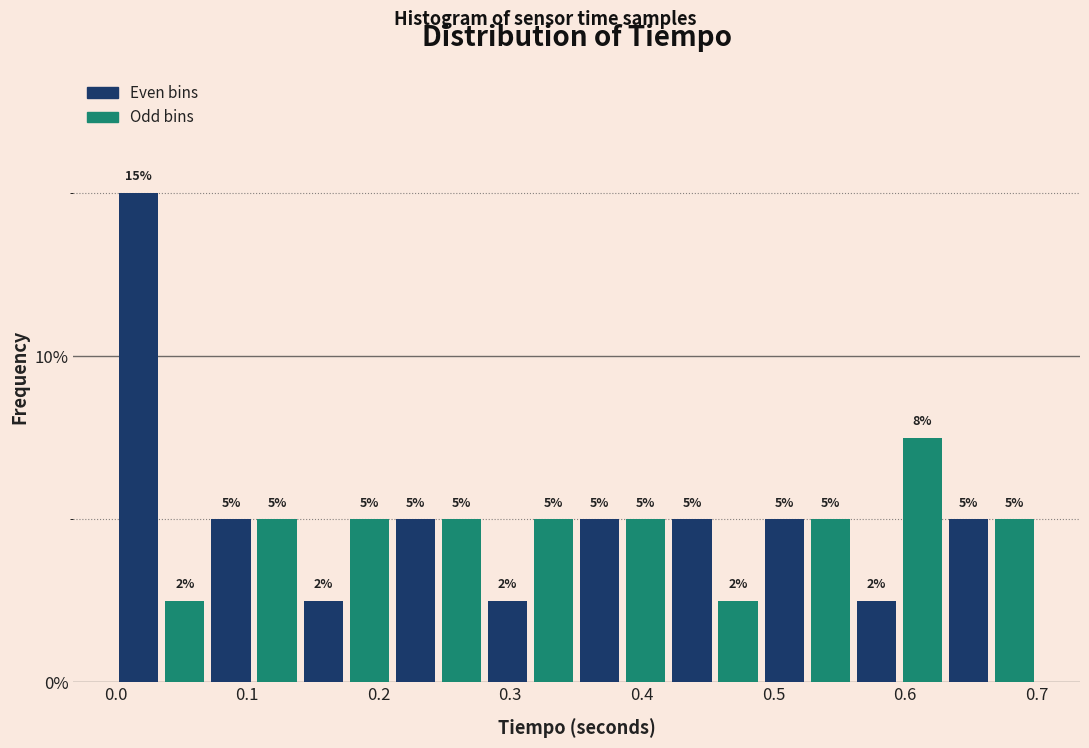

Around what value on the x-axis is the tallest bar? Give the approximate position of its centre, as read against the axis.

0.02